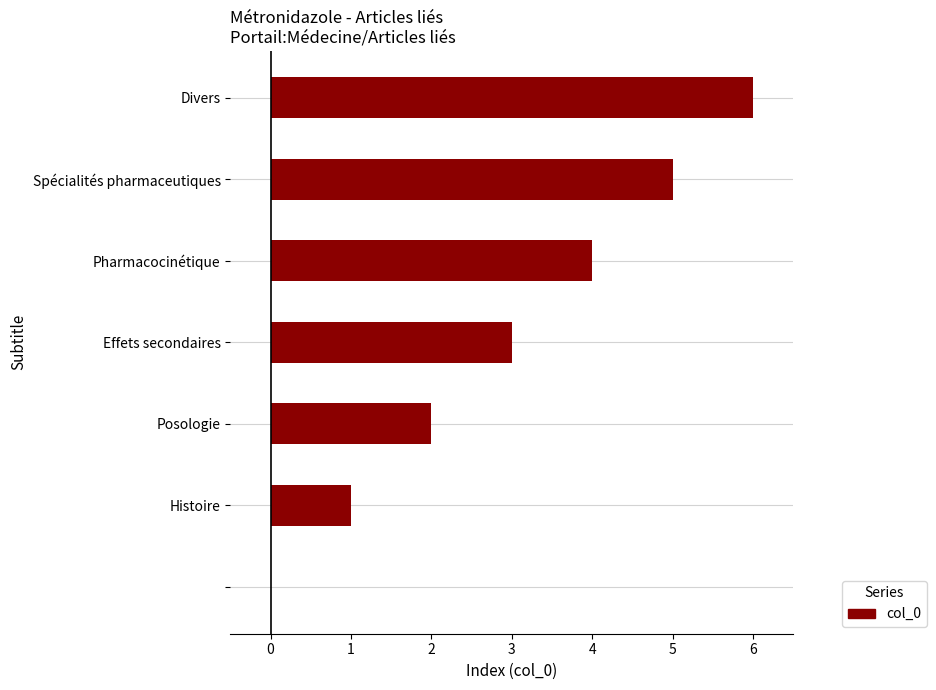

What is the sum of all values?

21